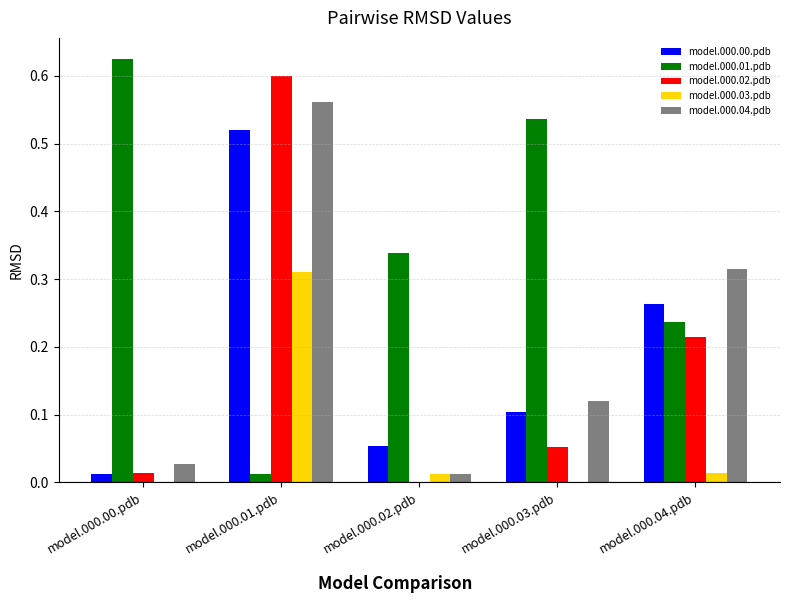

At which label does model.000.00.pdb reach its peak?

model.000.01.pdb